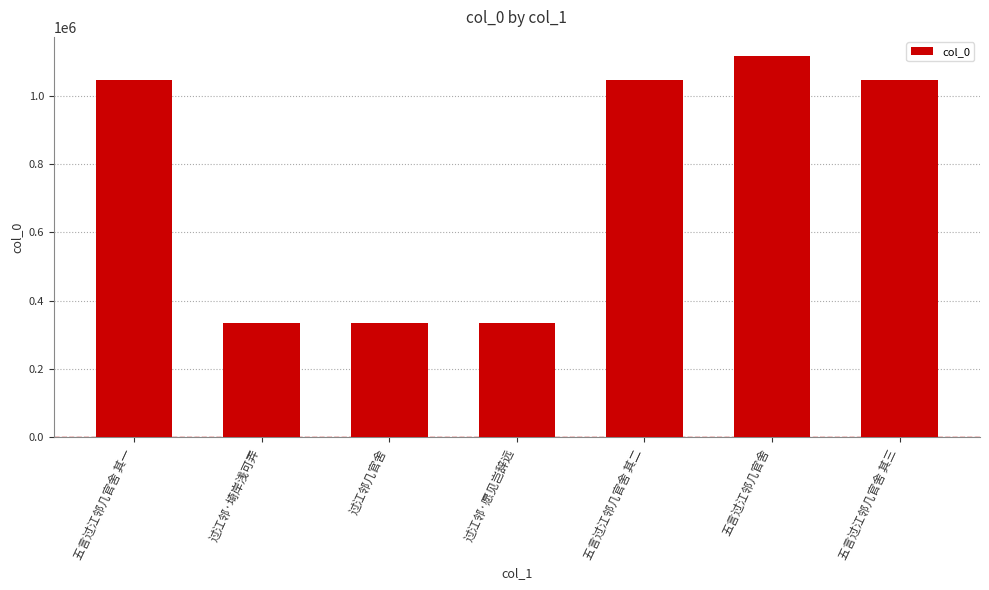

What is the minimum value shown in the chart?

335579